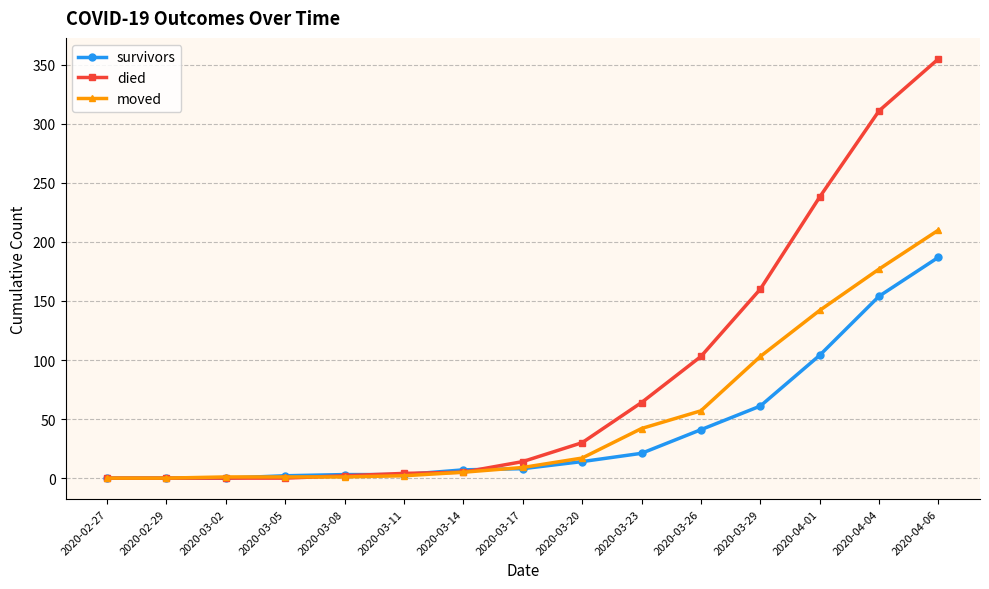

List the series in order of their peak value, highest first.

died, moved, survivors